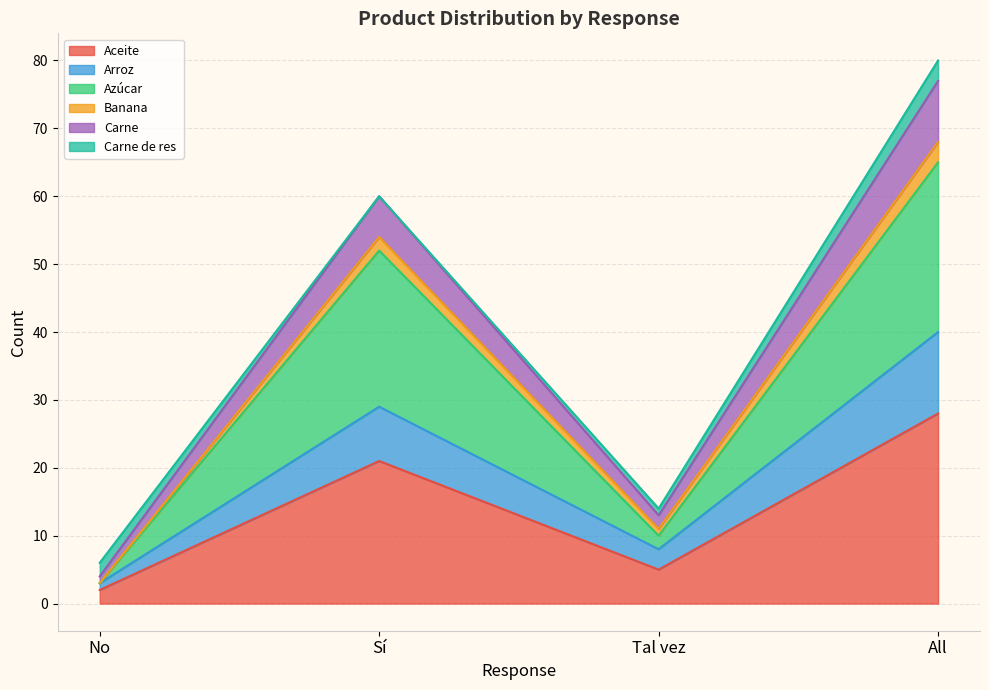

At which category is the sum across all series the highest?

All